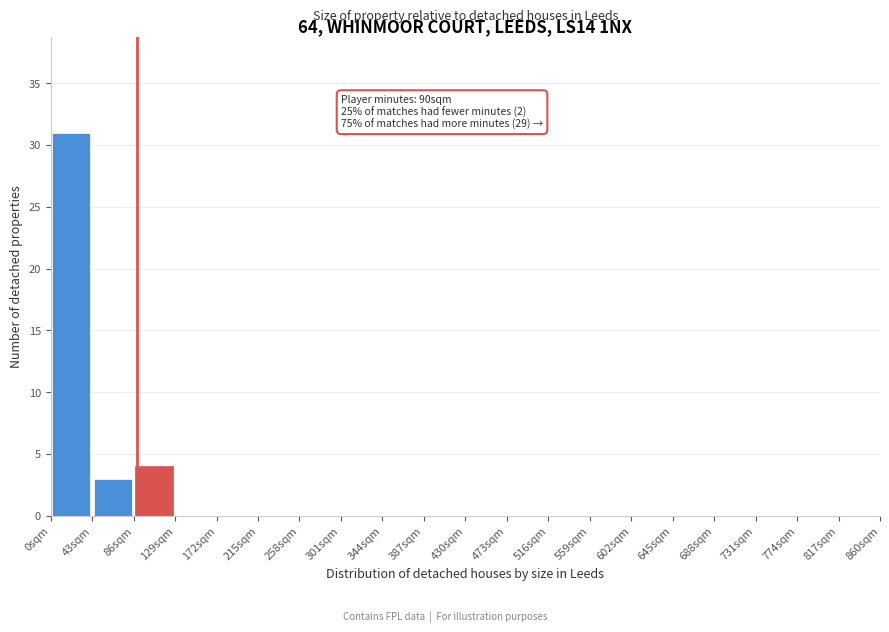

Which range on the x-axis has the tallest bar?

0 to 43